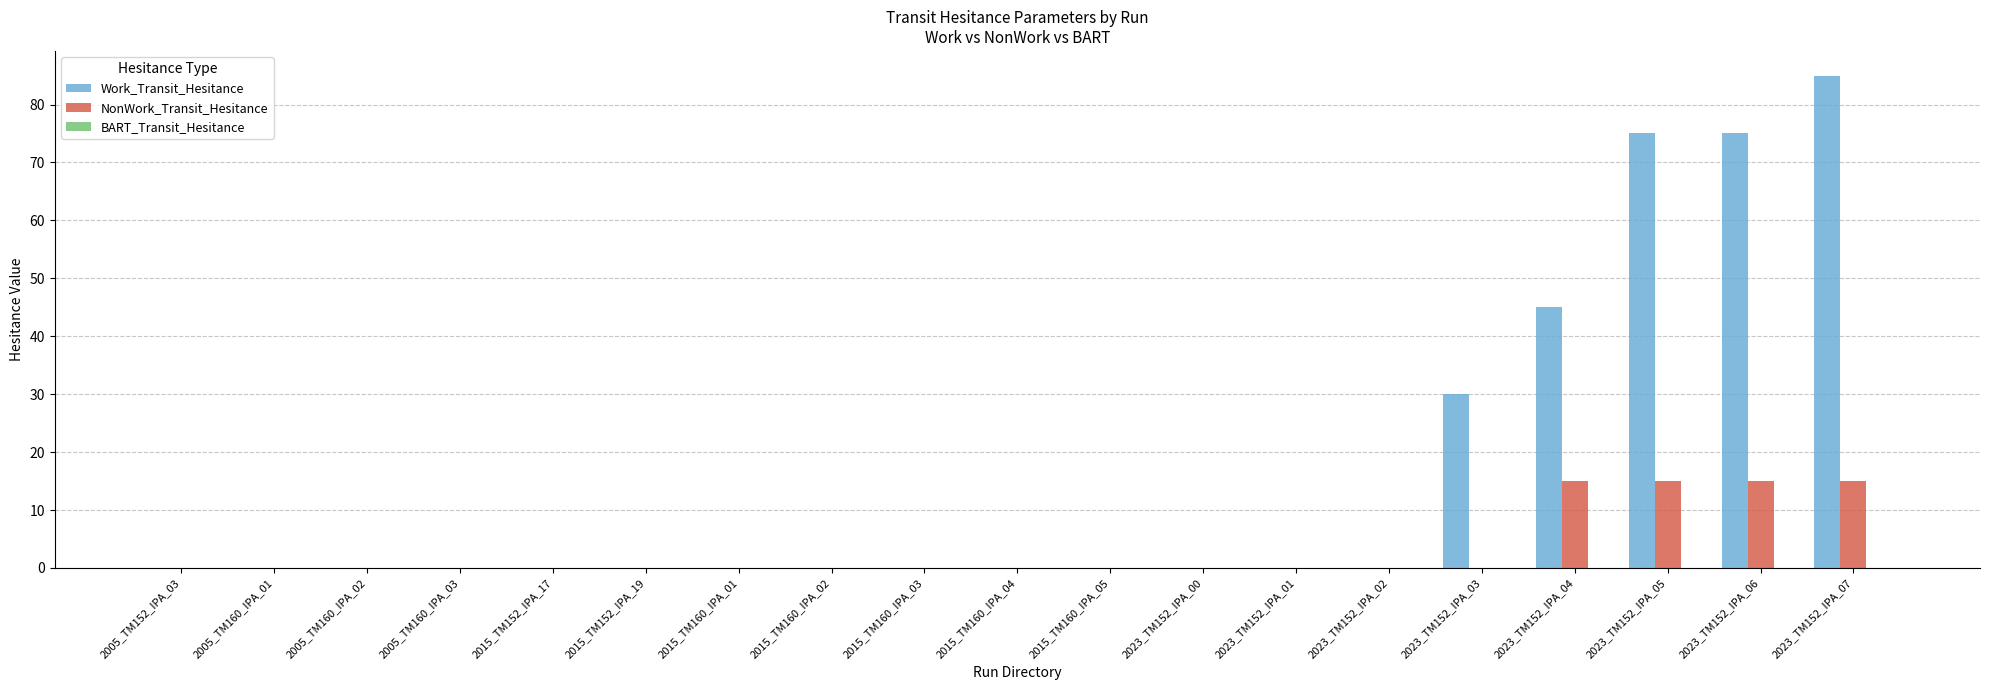

True or false: Work_Transit_Hesitance has a value of 0 at 2023_TM152_IPA_02.

True